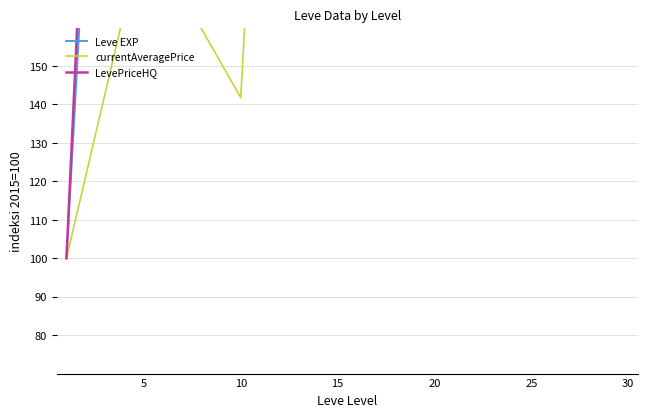

Reading left to right, extract all data points from this chart.

Leve EXP: 100.0	462.5	575.0	1675.0	1750.0	2600.0	4425.0
currentAveragePrice: 100.0	185.9	141.8	605.6	761.6	536.9	466.8
LevePriceHQ: 100.0	535.6	770.7	2092.1	2542.2	1484.1	1398.6